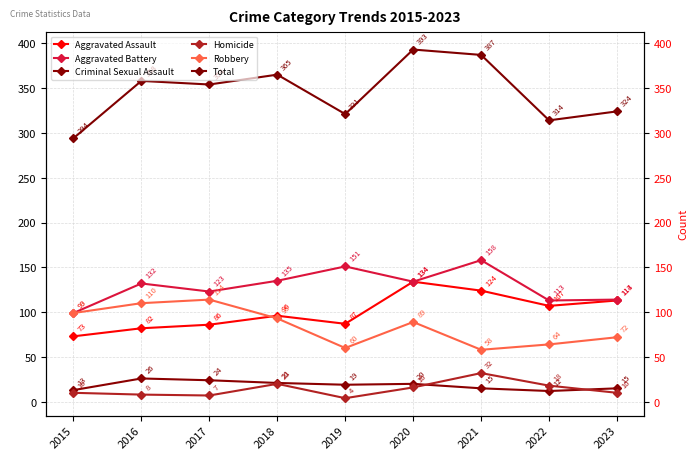

What is the difference between the maximum and minimum values in the Robbery series?

56